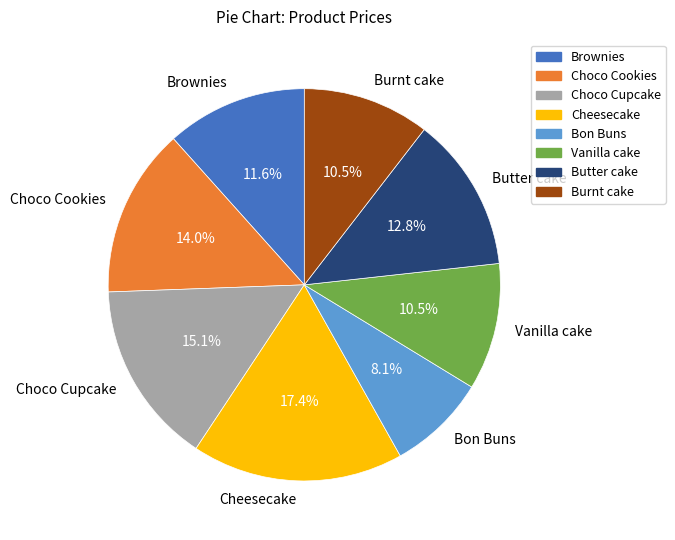

To the nearest percent, what is the difference between the largest and smallest slice percentages?

9%